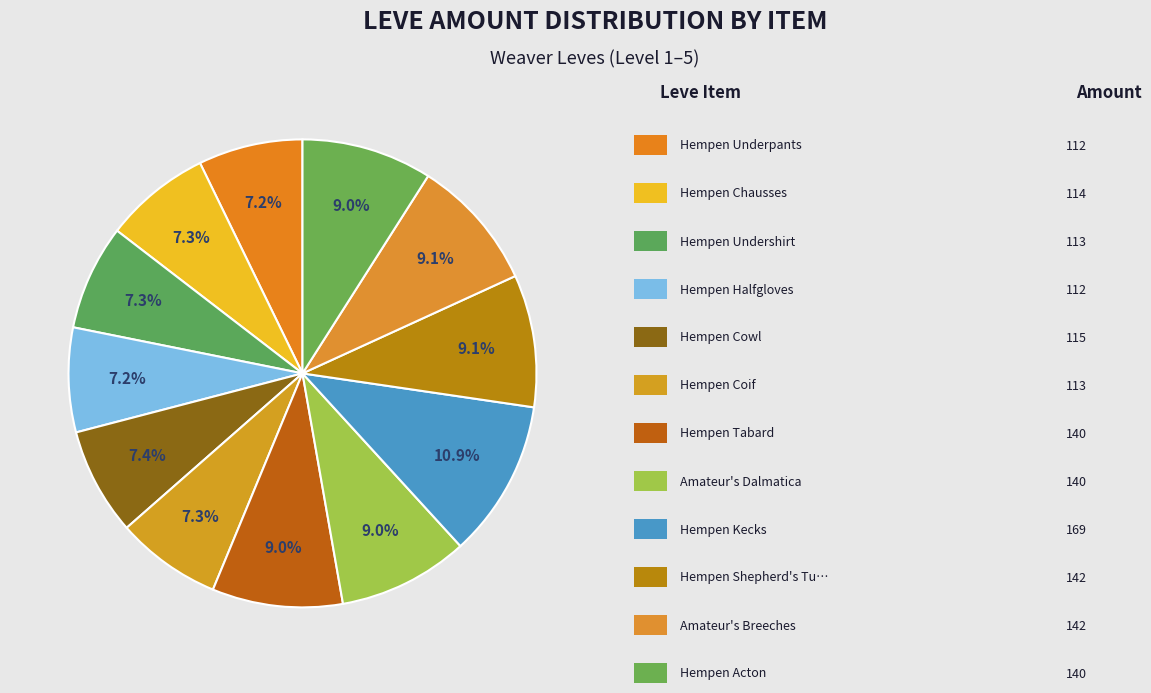

What is the largest slice in the pie chart?

Hempen Kecks